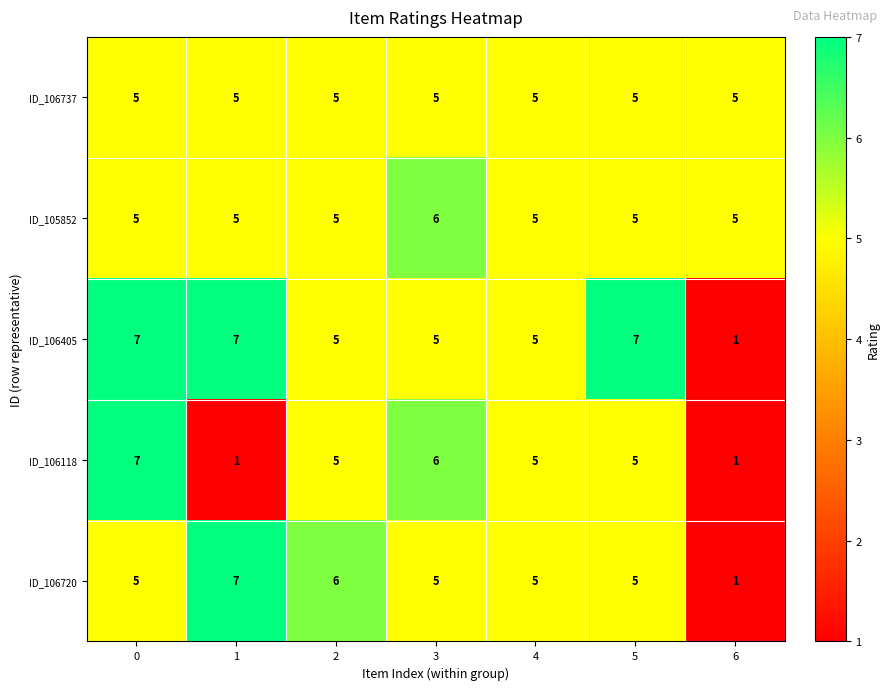

How many ID_106720 values are between 5 and 6?

5